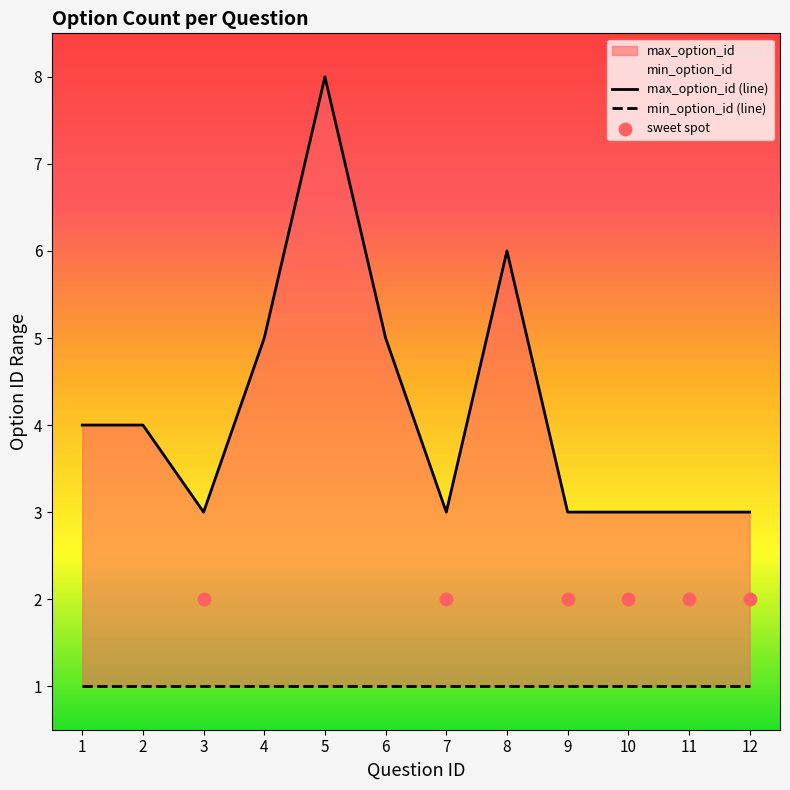

Between 8 and 9, which is larger?

8